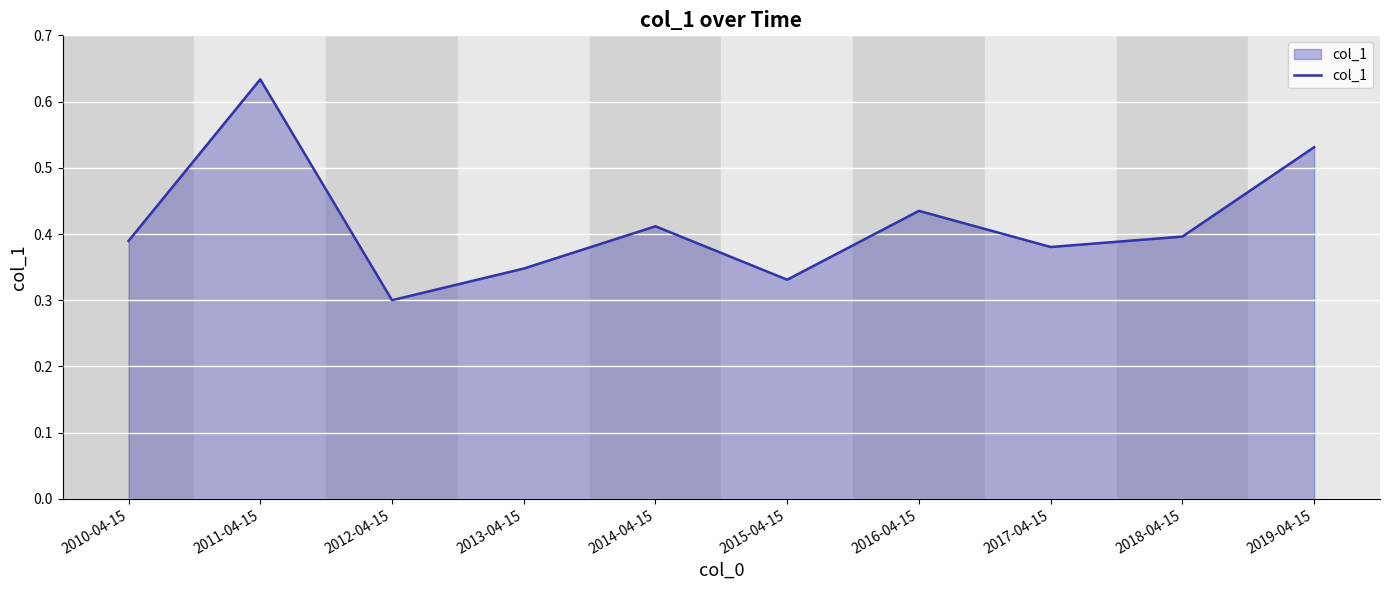

What is the change in value from 2012-04-15 to 2014-04-15?

+0.1